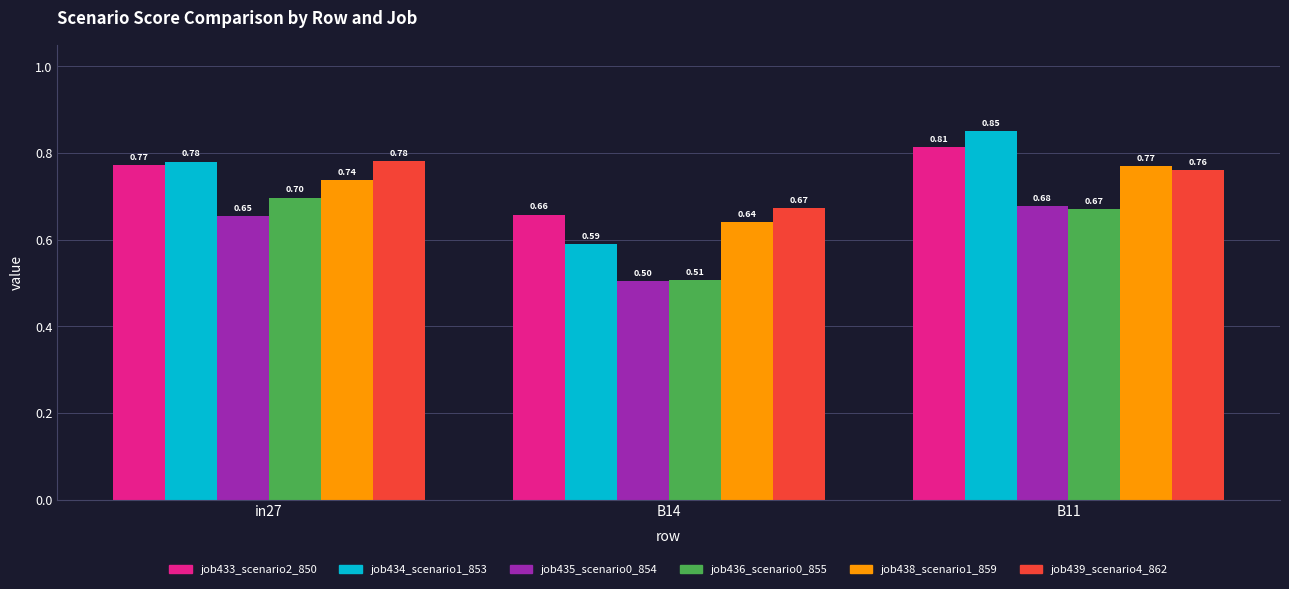

At which label is job438_scenario1_859 closest to 0?

B14